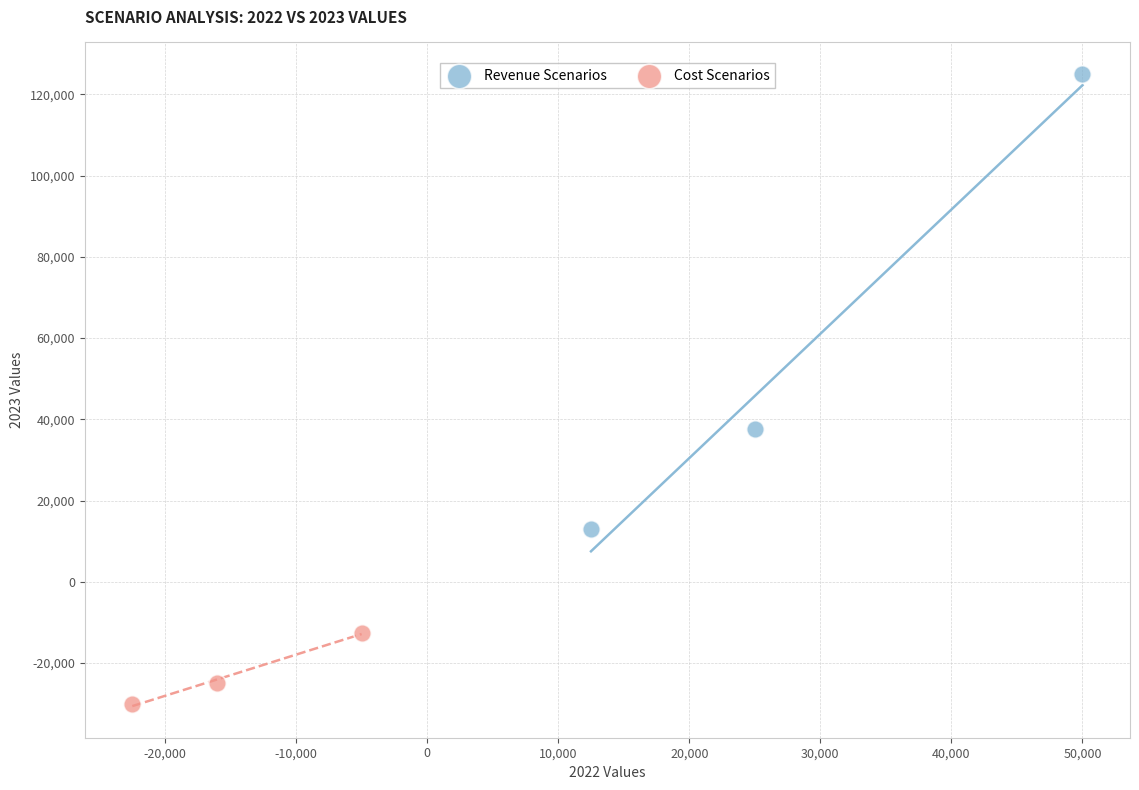

Which series reaches the maximum Y coordinate?

Revenue Scenarios